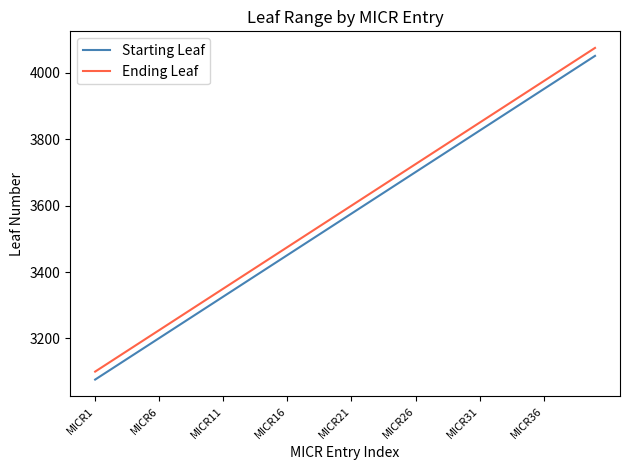

What is the difference between the maximum and minimum values in the Starting Leaf series?

975